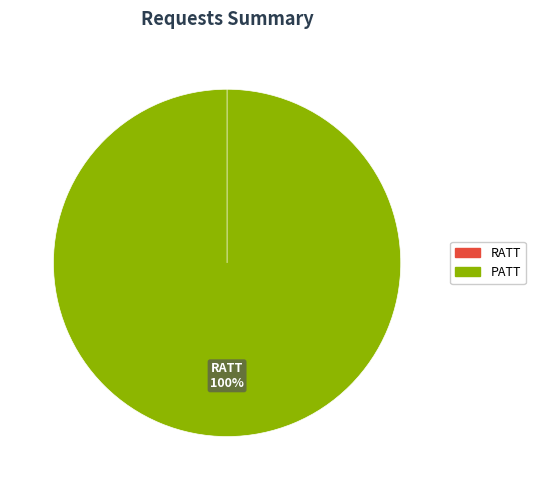

Rank the categories by value from lowest to highest.

PATT, RATT